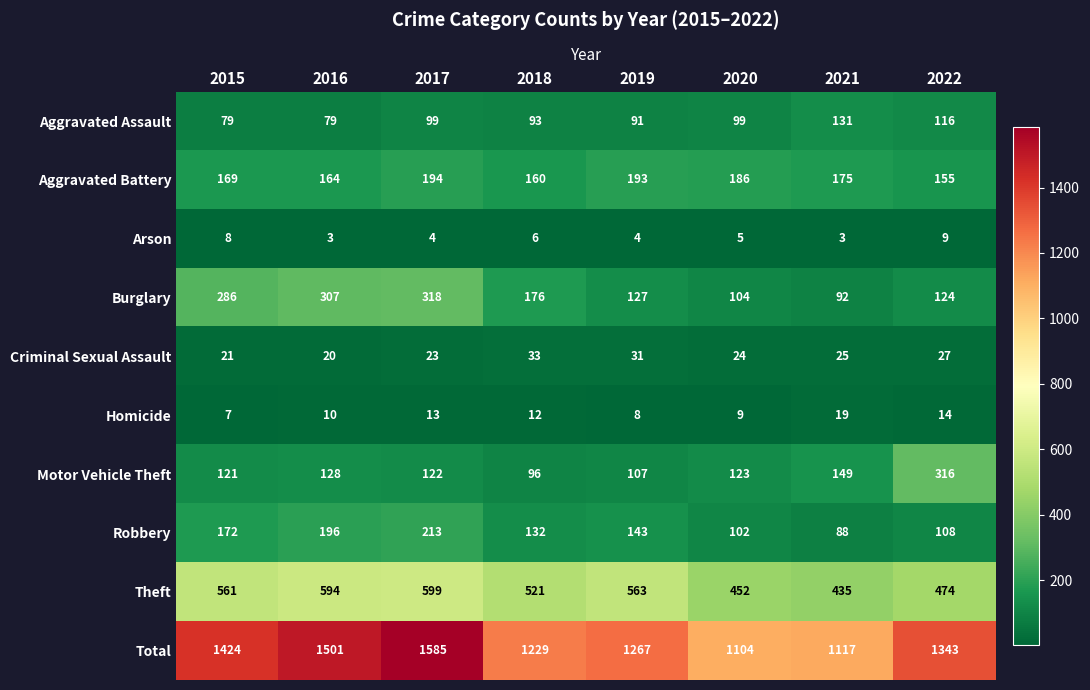

What is the maximum value shown in the chart?

1585